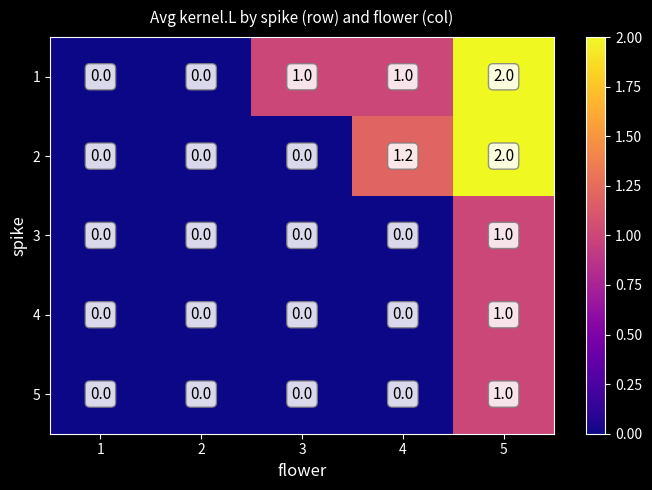

What is the difference between the maximum and minimum values in the 1 series?

2.0